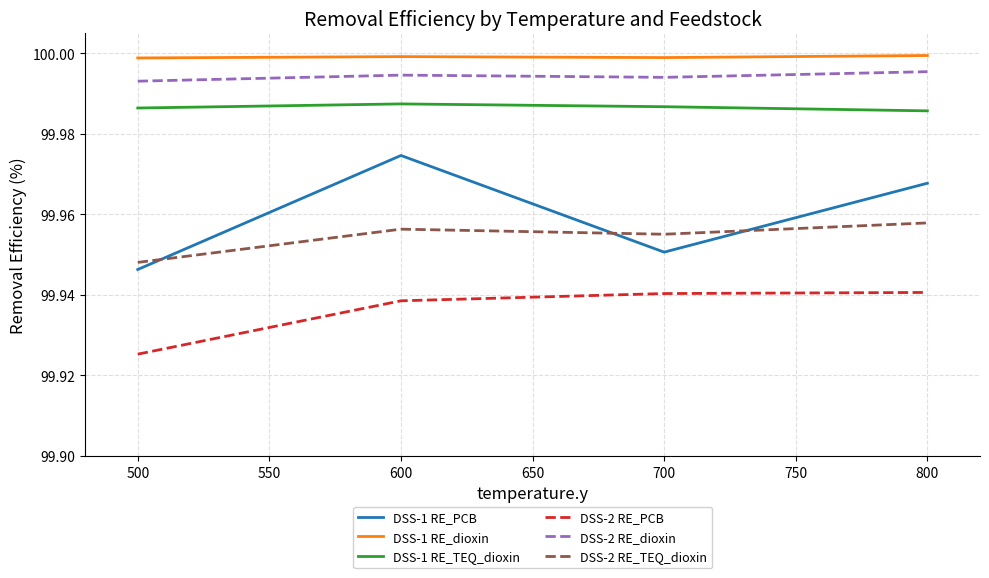

At which label does DSS-1 RE_PCB reach its minimum?

500